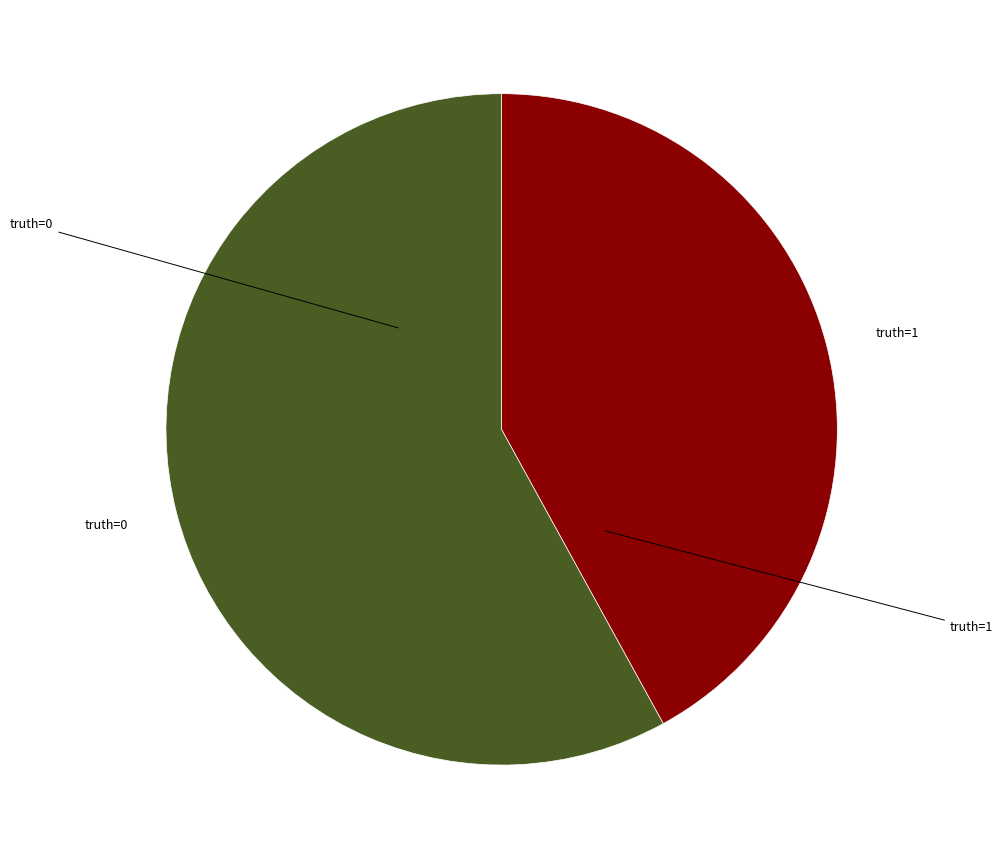

Approximately how many times larger is the value at truth=0 compared to truth=1?

1.4